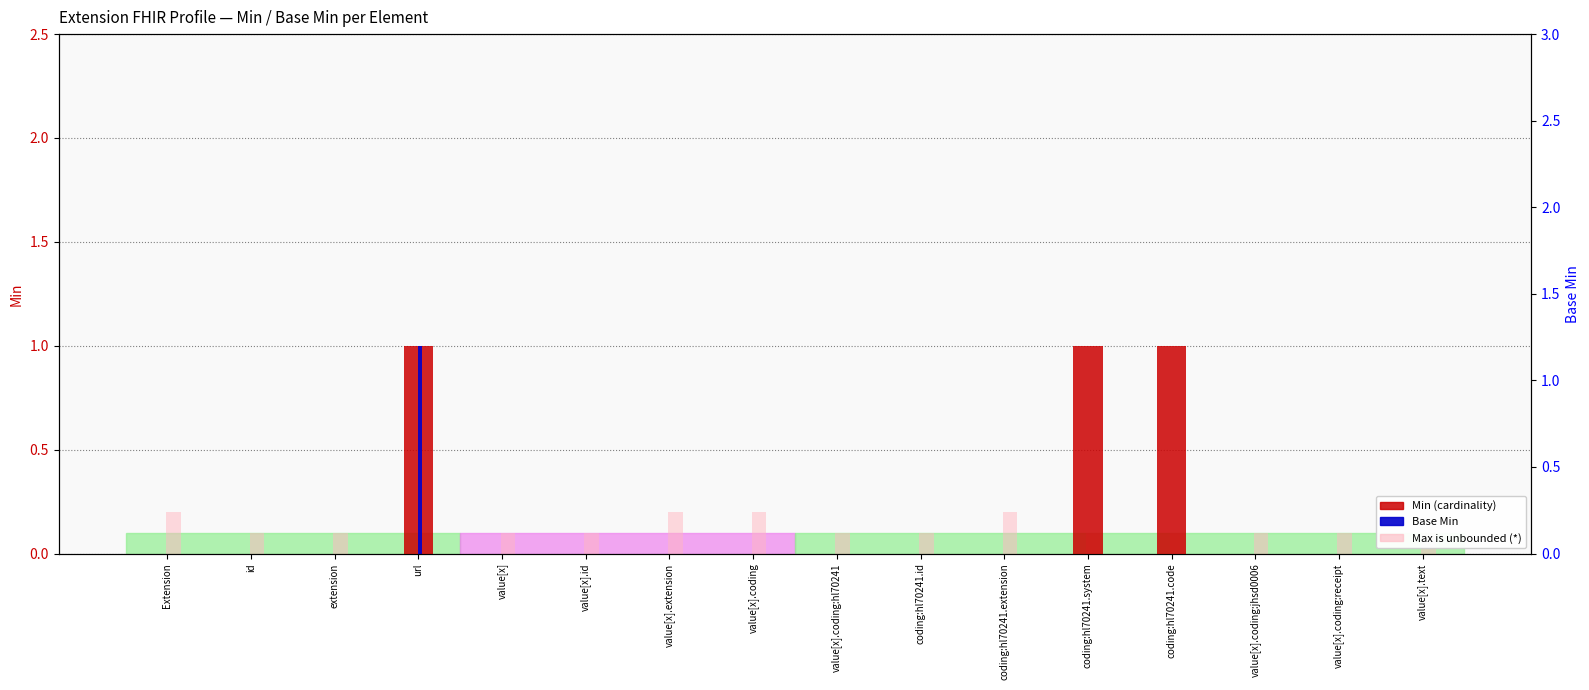

Rank the series by their maximum value, from highest to lowest.

Min, Base Min, Max is unbounded (*)